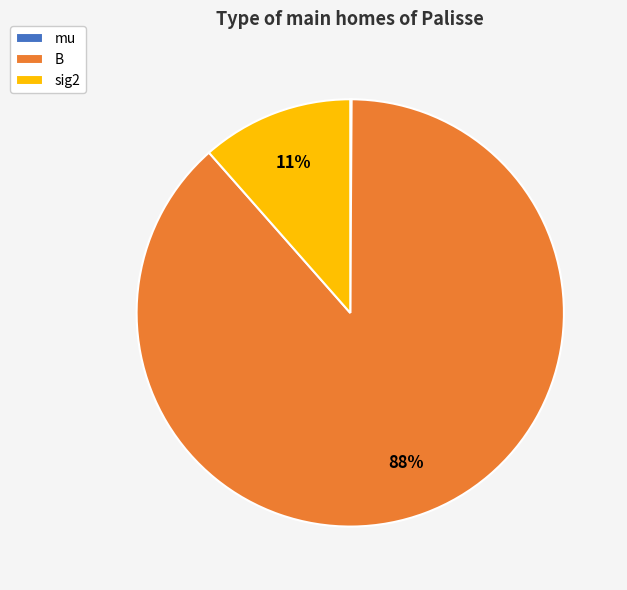

To the nearest percent, what is the combined percentage of B and sig2?

100%